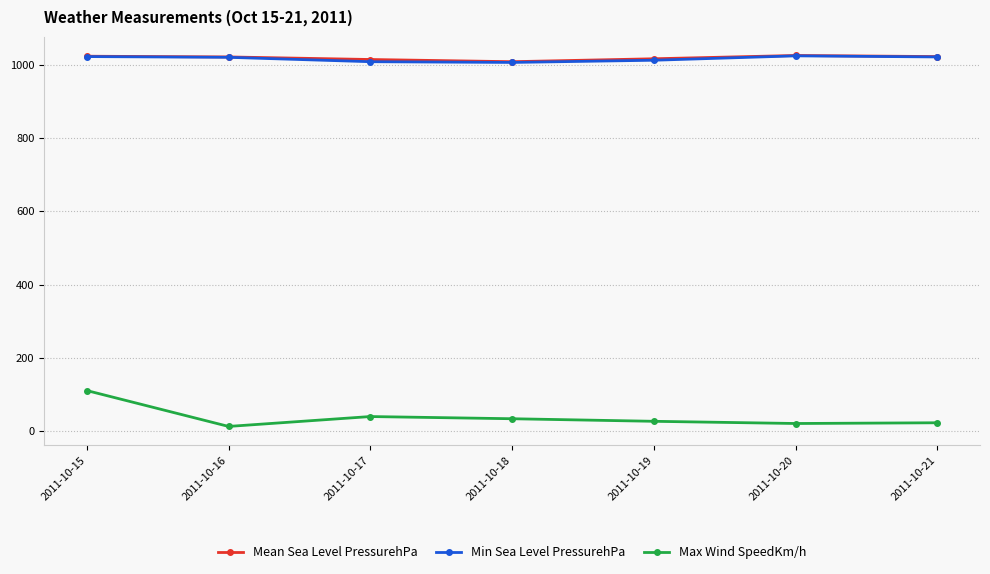

What is the highest value of the Min Sea Level PressurehPa series?

1025